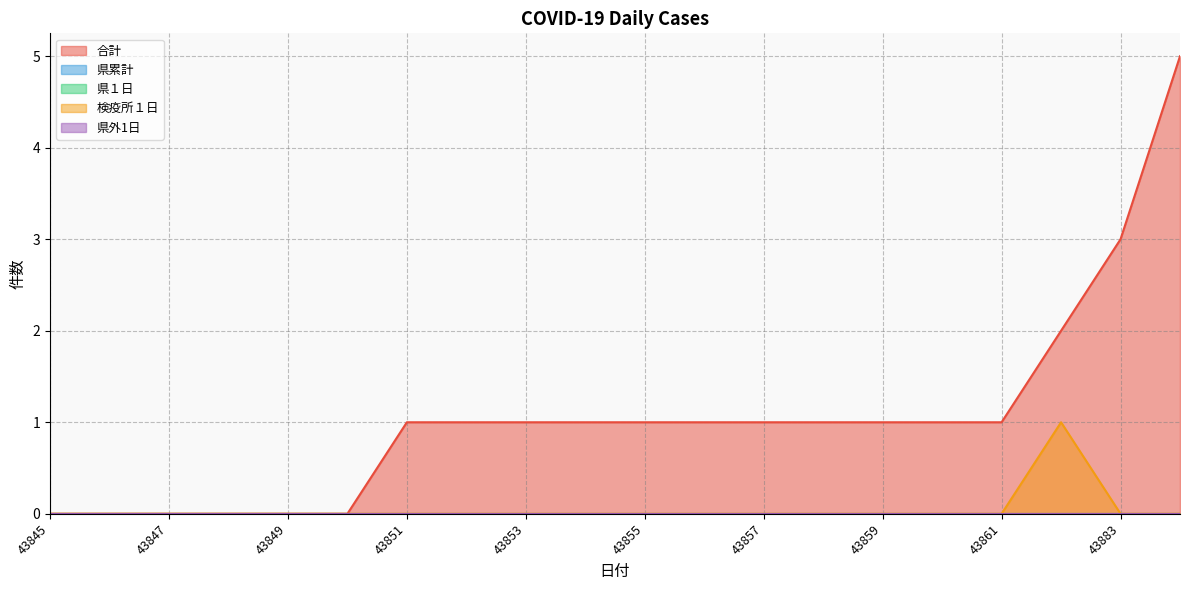

At which label is 県１日 closest to 0?

43845